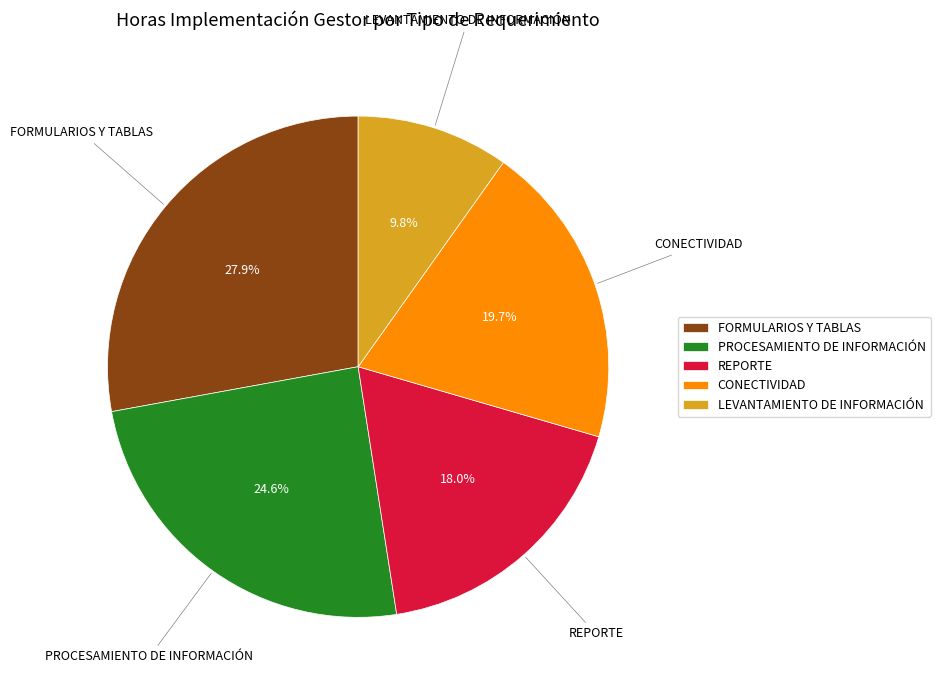

Is it true that LEVANTAMIENTO DE INFORMACIÓN is 10% of the pie?

True